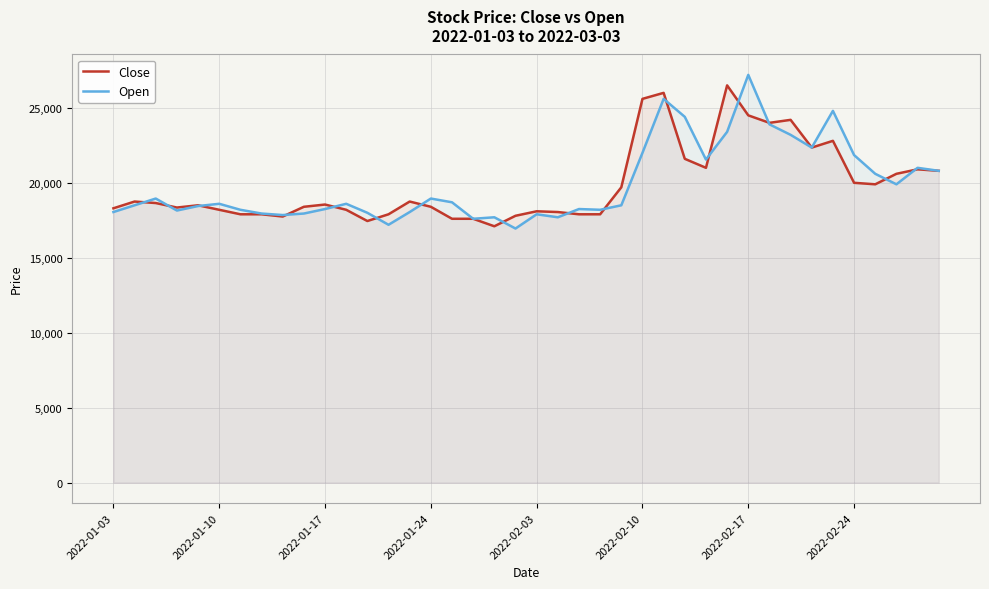

Which category has the highest value in the Open series?

2022-02-17